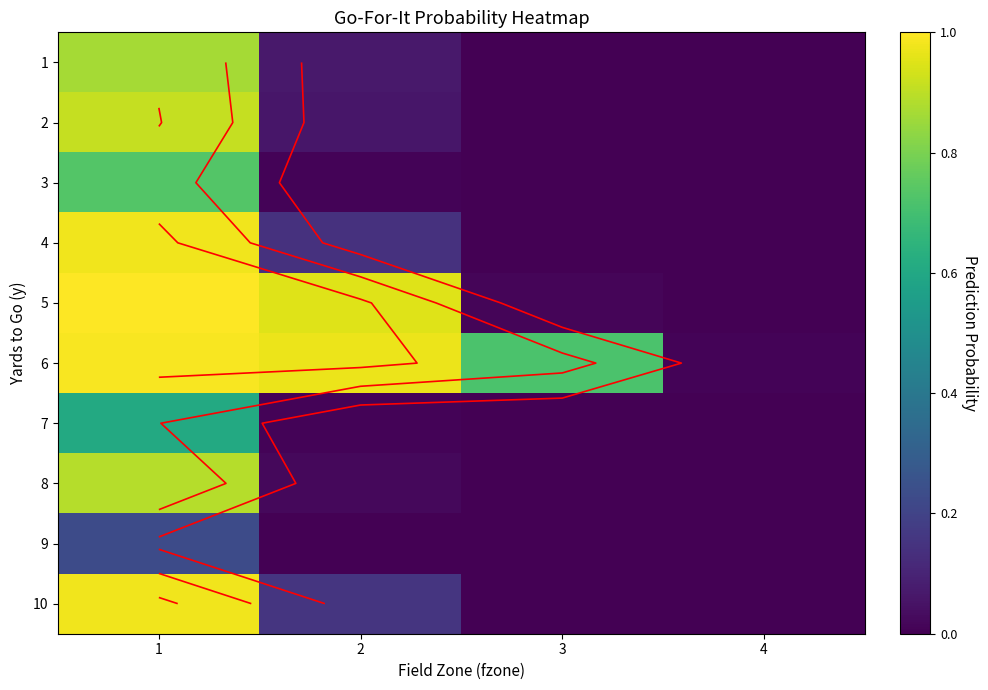

Which category has the highest value across all series?

1